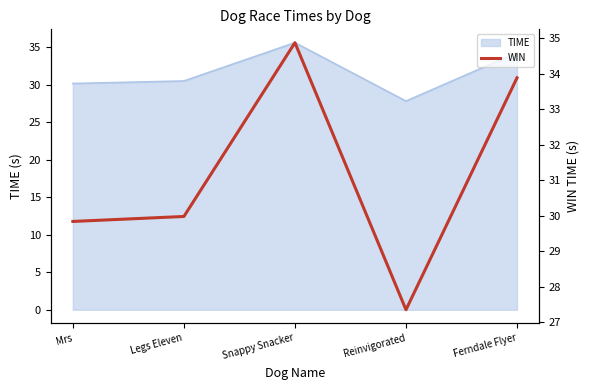

What is the sum of the values at Snappy Snacker and Mrs?

64.7